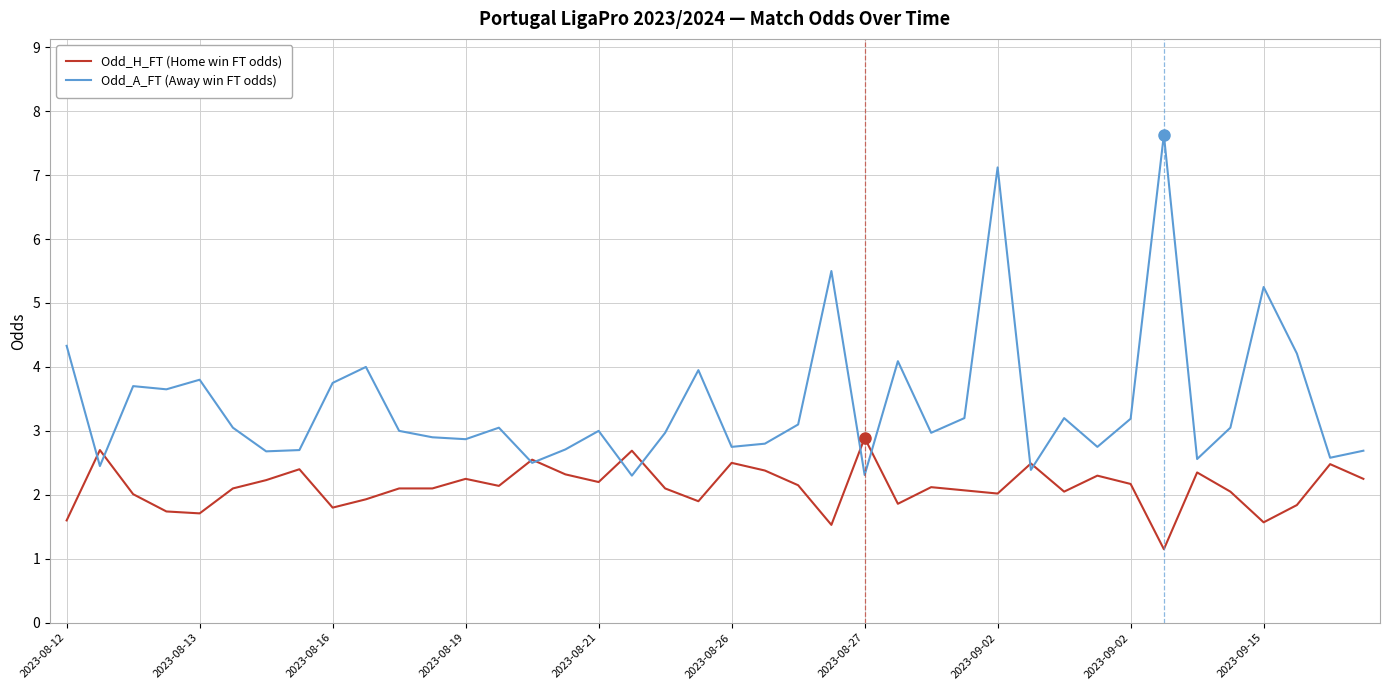

Which series ends up on top after the final intersection of Odd_H_FT (Home win FT odds) and Odd_A_FT (Away win FT odds)?

Odd_A_FT (Away win FT odds)